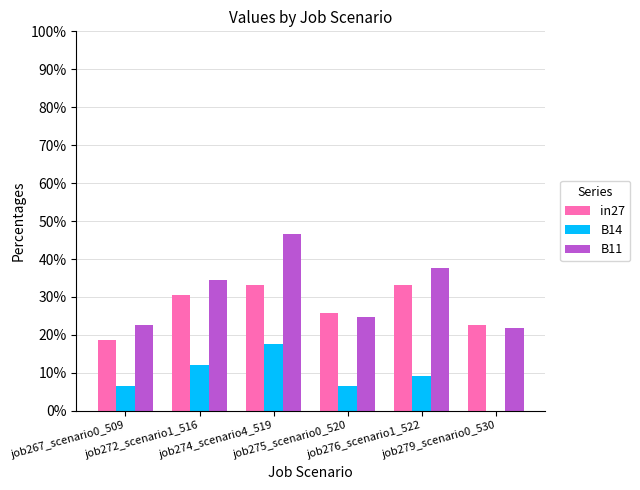

Are the bars horizontal?

No